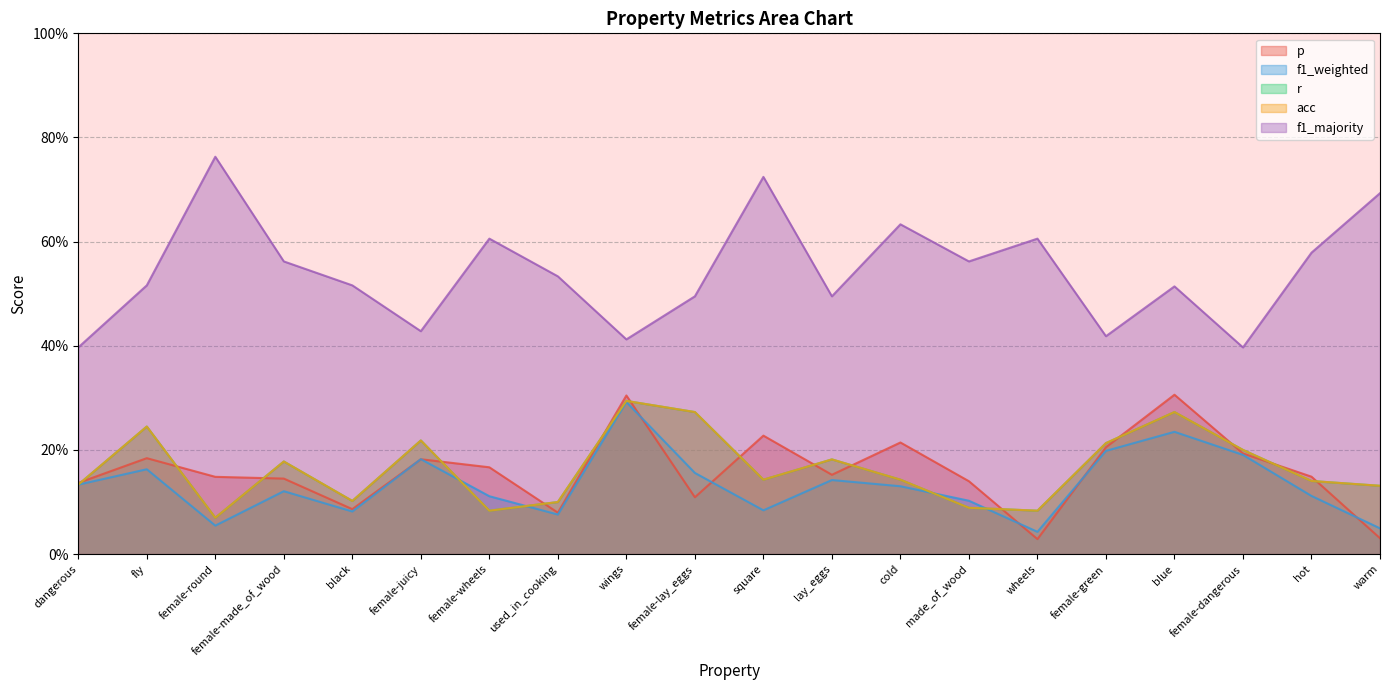

Reading left to right, transcribe all the data shown in this chart.

p: dangerous=0.1	fly=0.2	female-round=0.1	female-made_of_wood=0.1	black=0.1	female-juicy=0.2	female-wheels=0.2	used_in_cooking=0.1	wings=0.3	female-lay_eggs=0.1	square=0.2	lay_eggs=0.2	cold=0.2	made_of_wood=0.1	wheels=0.0	female-green=0.2	blue=0.3	female-dangerous=0.2	hot=0.1	warm=0.0
f1_weighted: dangerous=0.1	fly=0.2	female-round=0.1	female-made_of_wood=0.1	black=0.1	female-juicy=0.2	female-wheels=0.1	used_in_cooking=0.1	wings=0.3	female-lay_eggs=0.2	square=0.1	lay_eggs=0.1	cold=0.1	made_of_wood=0.1	wheels=0.0	female-green=0.2	blue=0.2	female-dangerous=0.2	hot=0.1	warm=0.0
r: dangerous=0.1	fly=0.2	female-round=0.1	female-made_of_wood=0.2	black=0.1	female-juicy=0.2	female-wheels=0.1	used_in_cooking=0.1	wings=0.3	female-lay_eggs=0.3	square=0.1	lay_eggs=0.2	cold=0.1	made_of_wood=0.1	wheels=0.1	female-green=0.2	blue=0.3	female-dangerous=0.2	hot=0.1	warm=0.1
acc: dangerous=0.1	fly=0.2	female-round=0.1	female-made_of_wood=0.2	black=0.1	female-juicy=0.2	female-wheels=0.1	used_in_cooking=0.1	wings=0.3	female-lay_eggs=0.3	square=0.1	lay_eggs=0.2	cold=0.1	made_of_wood=0.1	wheels=0.1	female-green=0.2	blue=0.3	female-dangerous=0.2	hot=0.1	warm=0.1
f1_majority: dangerous=0.4	fly=0.5	female-round=0.8	female-made_of_wood=0.6	black=0.5	female-juicy=0.4	female-wheels=0.6	used_in_cooking=0.5	wings=0.4	female-lay_eggs=0.5	square=0.7	lay_eggs=0.5	cold=0.6	made_of_wood=0.6	wheels=0.6	female-green=0.4	blue=0.5	female-dangerous=0.4	hot=0.6	warm=0.7